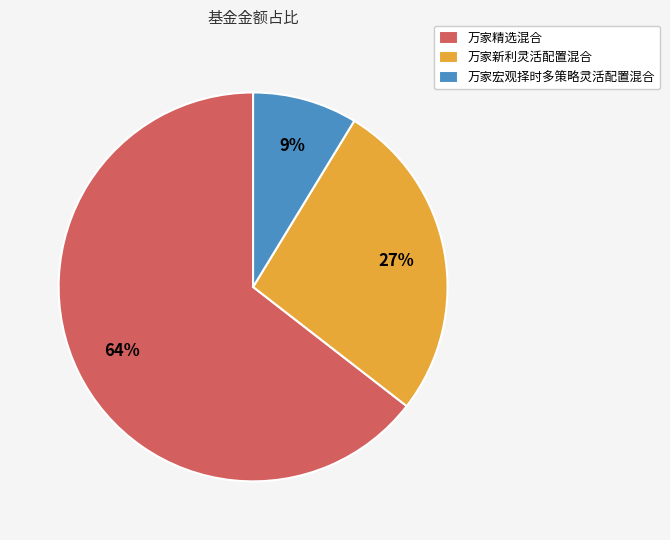

How many slices are in this pie chart?

3